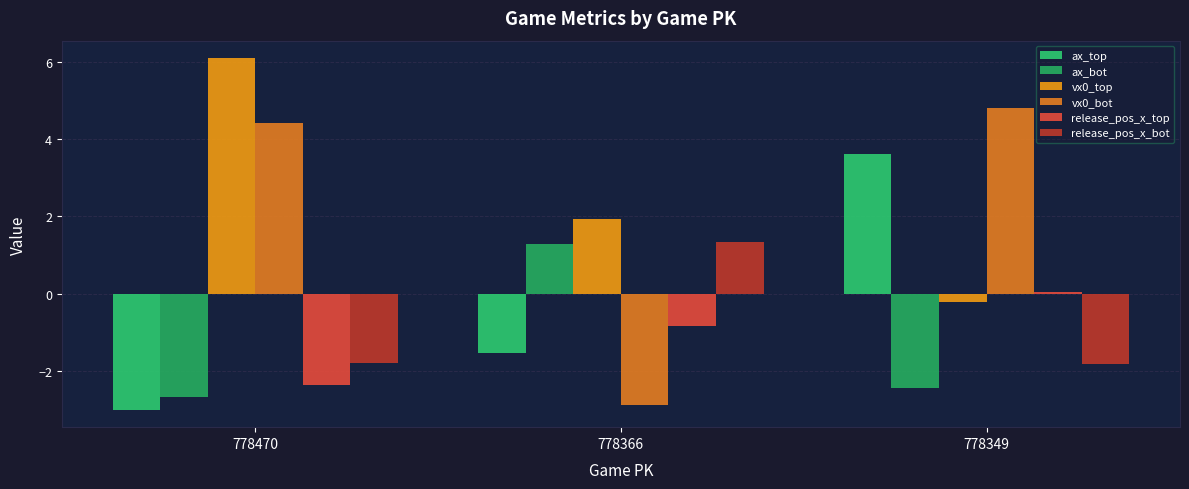

How many bars are there in total?

18